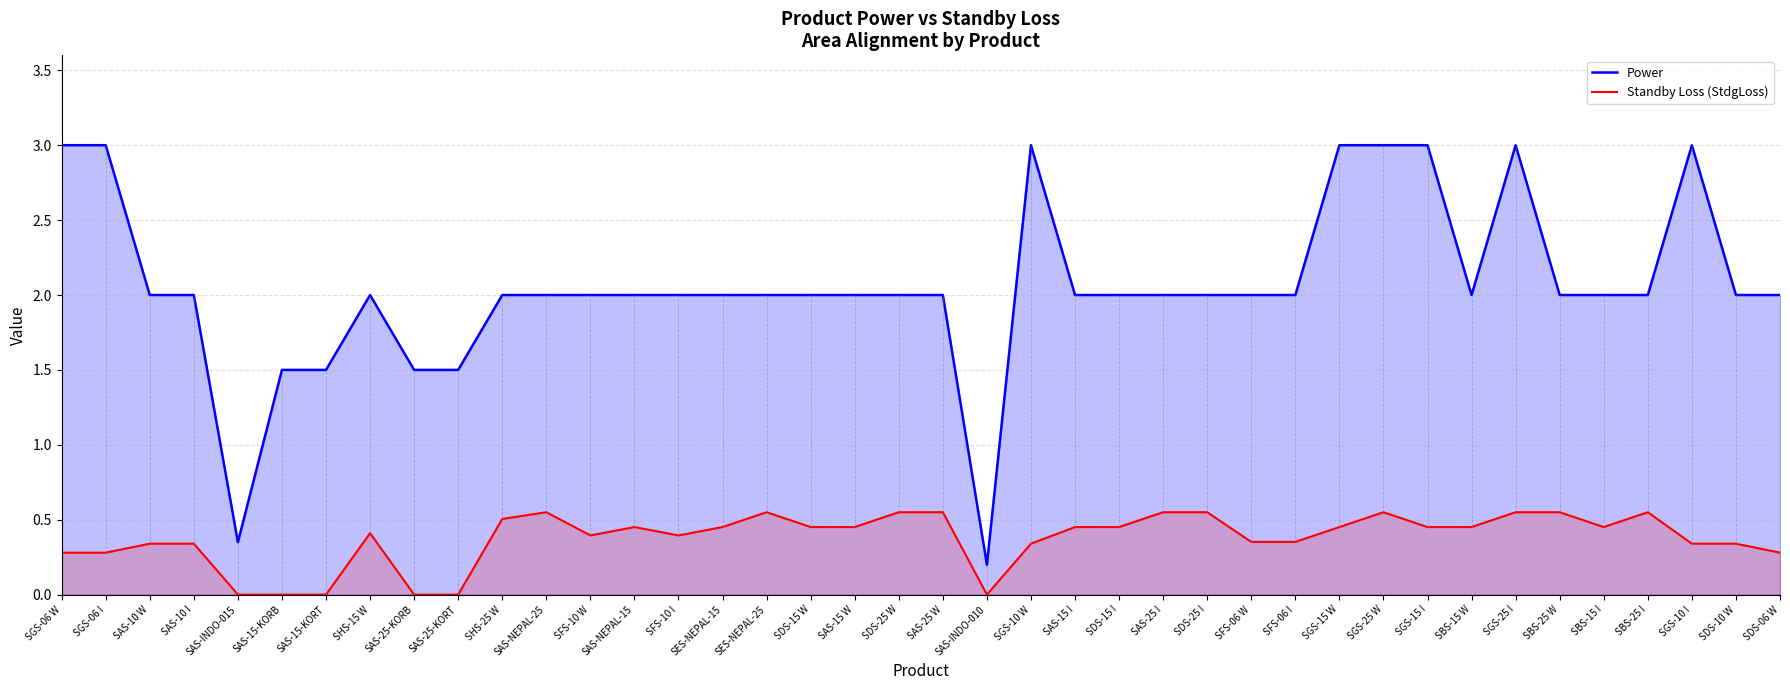

How many data points does each series have?

40